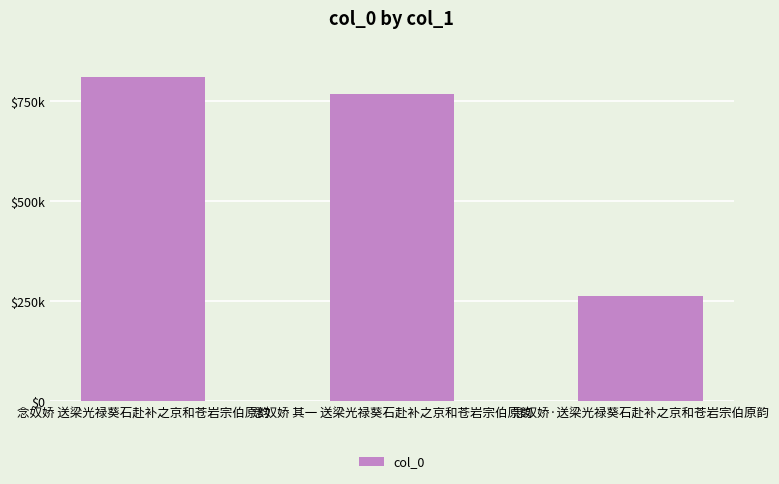

Does the chart contain any negative values?

No